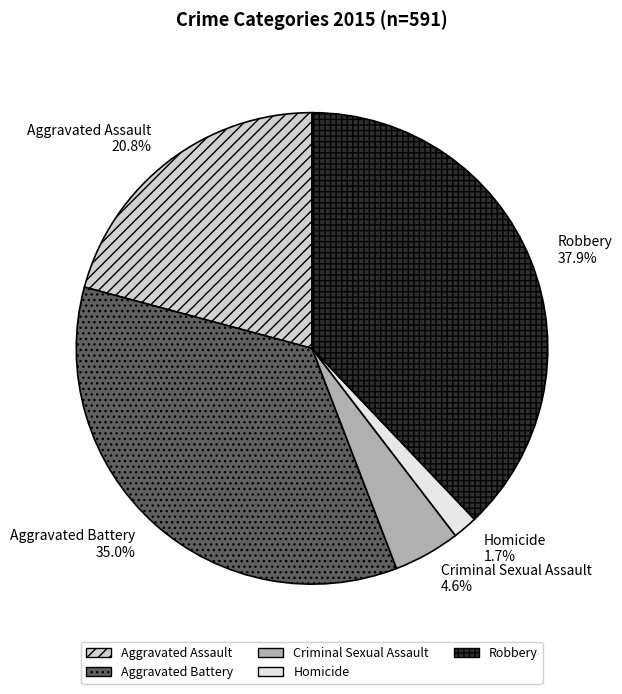

True or false: Robbery accounts for 28% of the total.

False